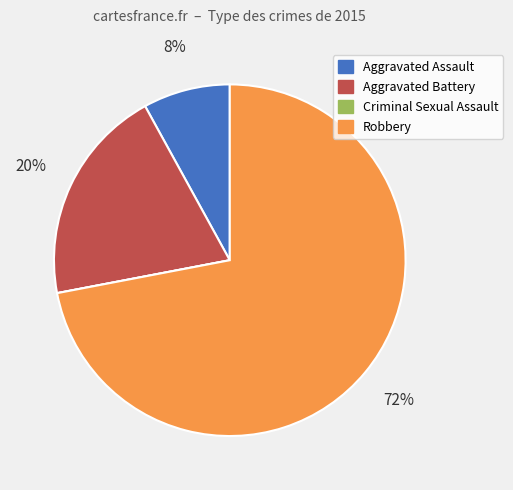

Which slice is the largest?

Robbery